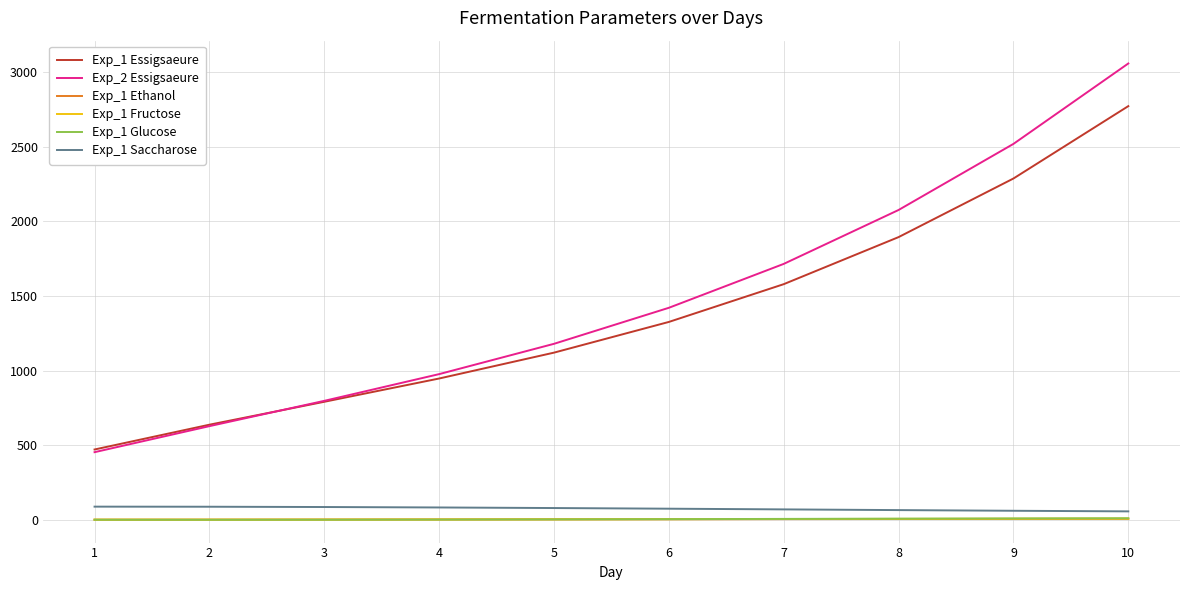

At which category is the sum across all series the highest?

10